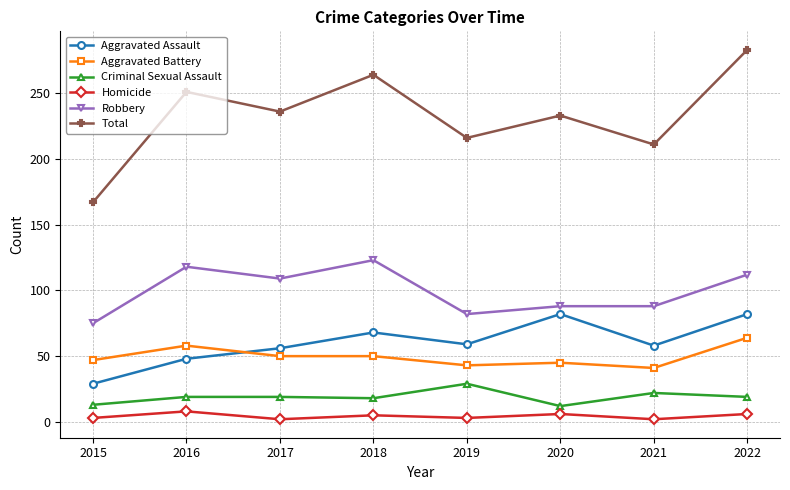

What are all the series names shown in the legend?

Aggravated Assault, Aggravated Battery, Criminal Sexual Assault, Homicide, Robbery, Total